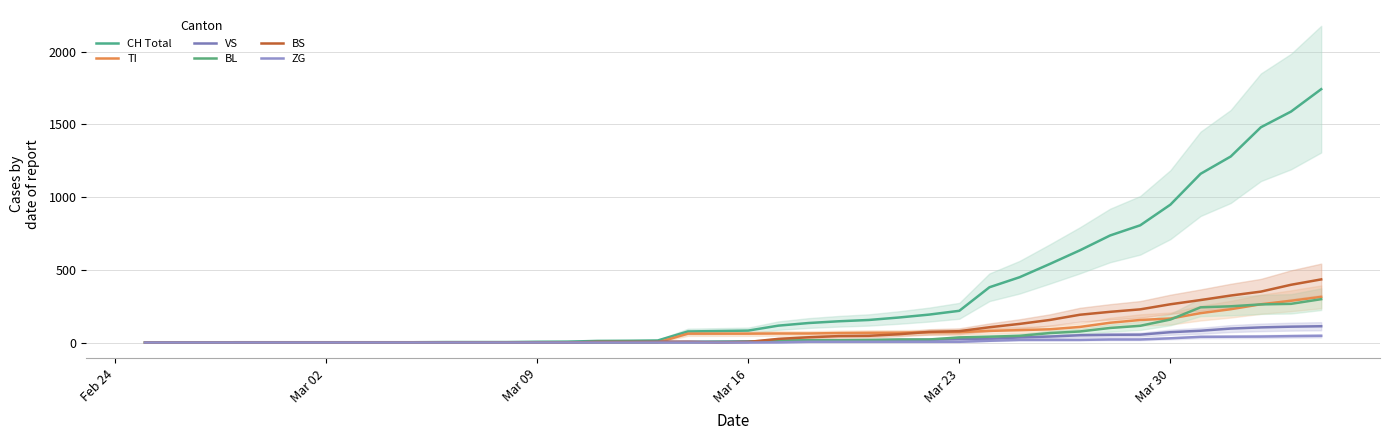

At Feb 24, list the series in order from smallest to largest.

CH Total, TI, VS, BL, BS, ZG